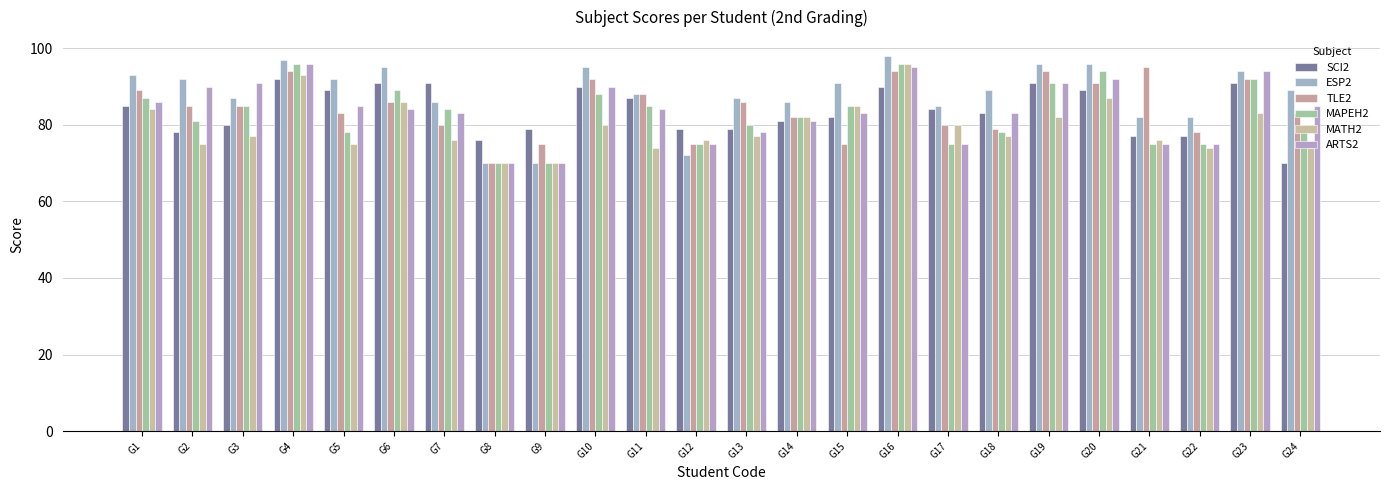

What is the difference between the ARTS2 values at G1 and G4?

10